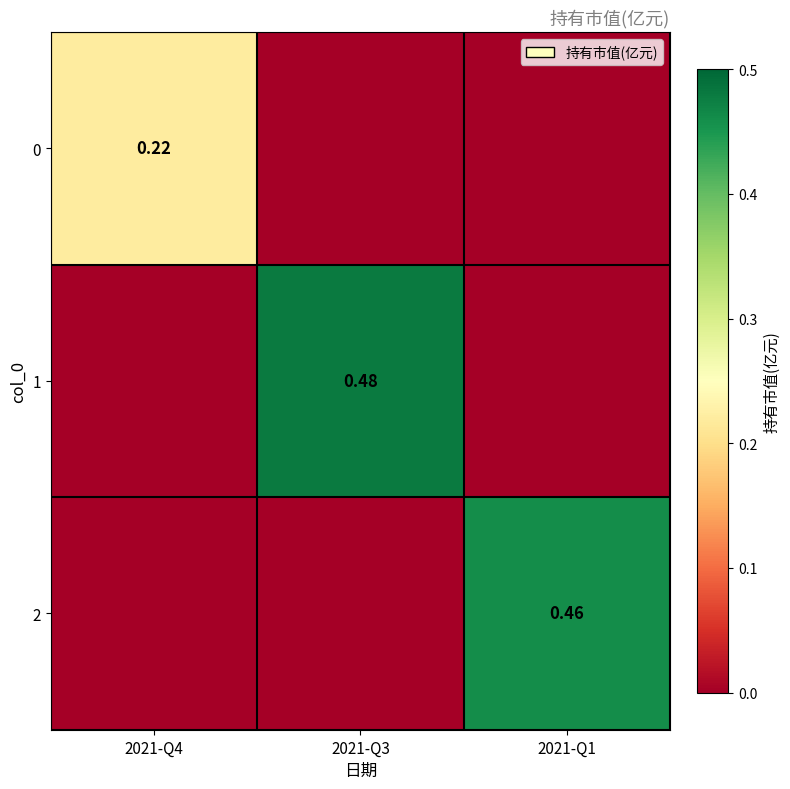

What is the difference between the 2 values at 2021-Q4 and 2021-Q1?

0.5